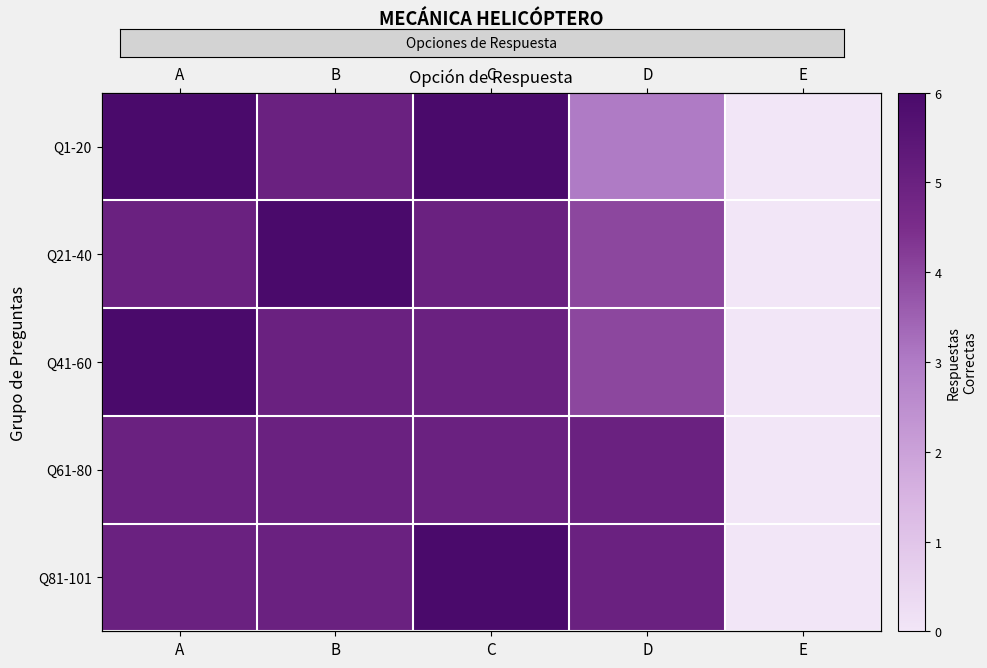

Rank the series by their maximum value, from highest to lowest.

Q1-20, Q21-40, Q41-60, Q81-101, Q61-80